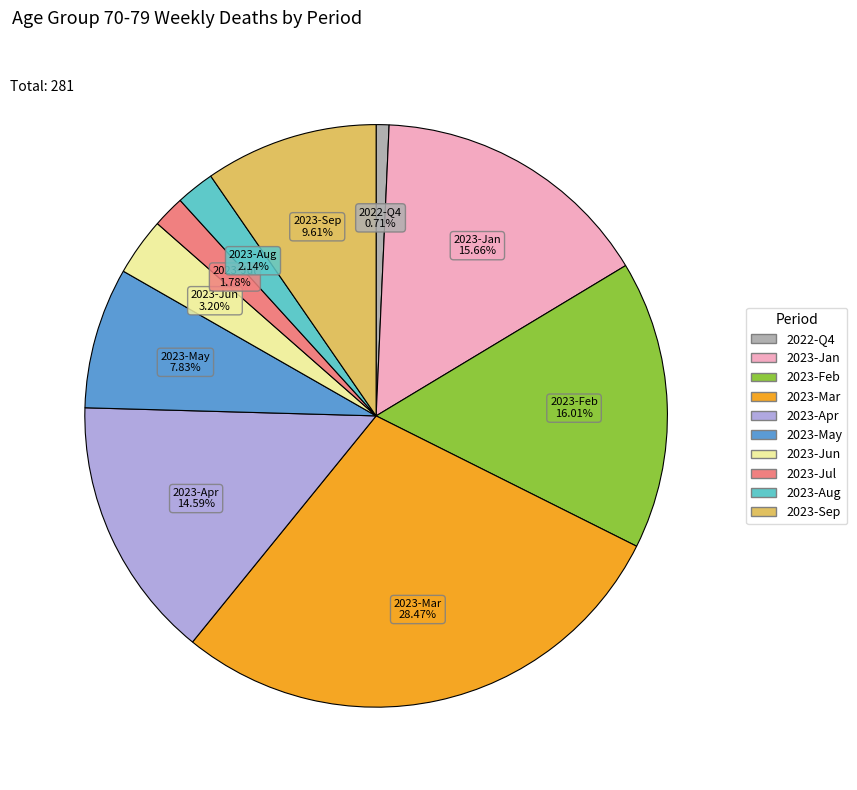

How many segments does this pie chart have?

10